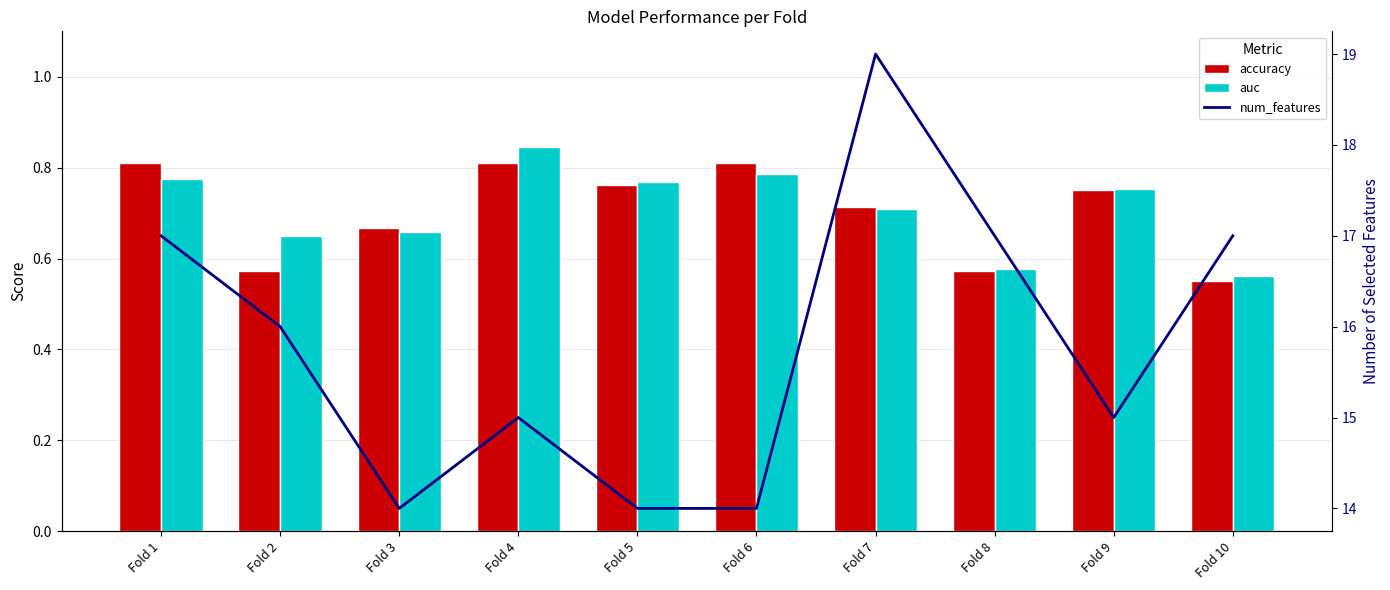

What is the maximum value for auc?

0.8